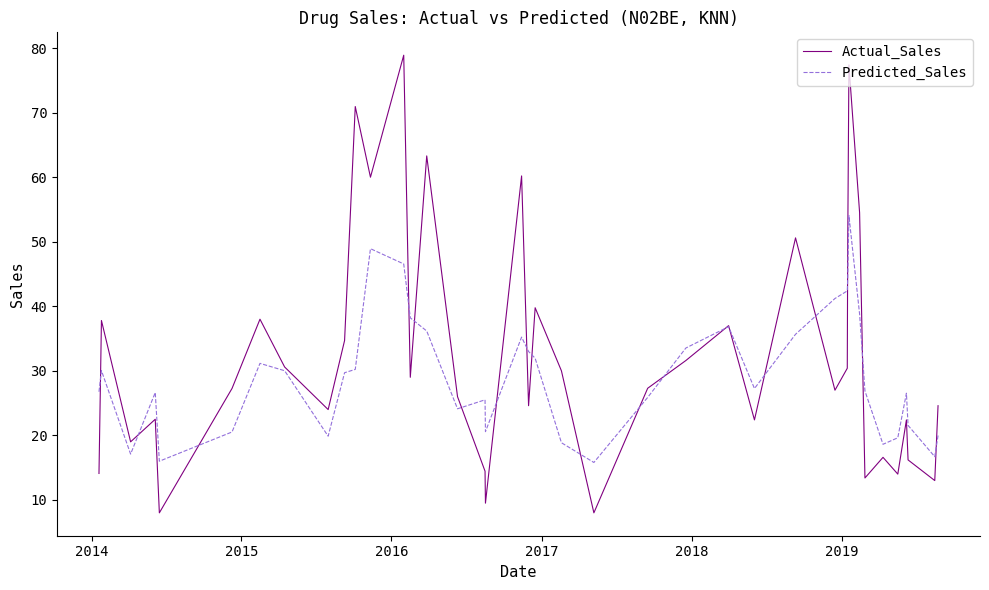

Rank the series by their maximum value, from lowest to highest.

Predicted_Sales, Actual_Sales